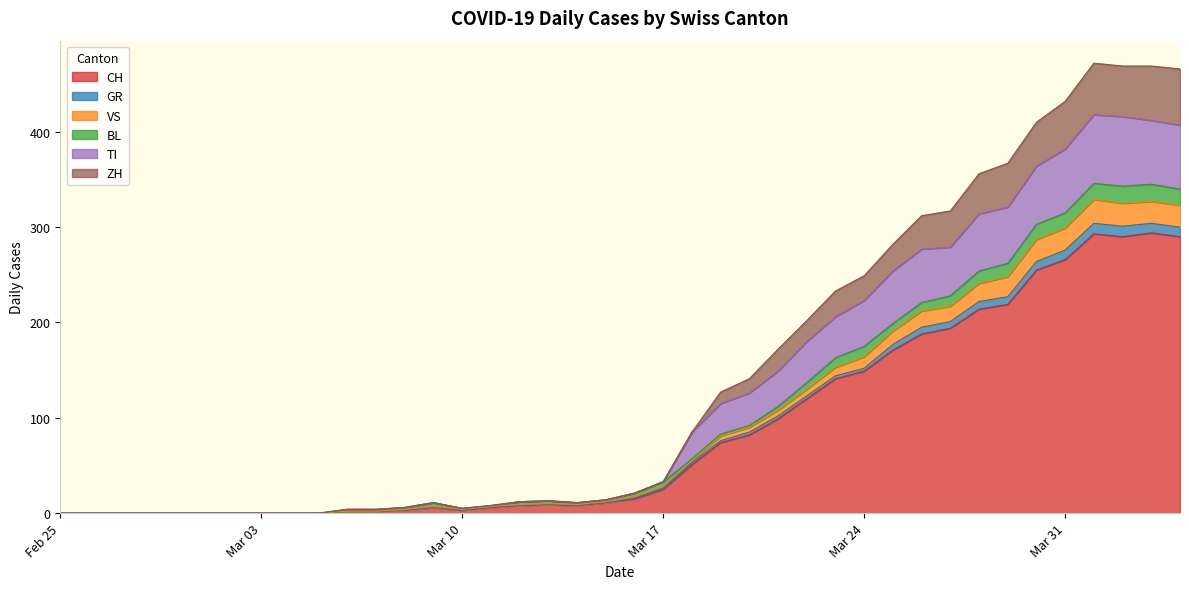

What is the label of the 30th point from the right?

2020-03-06